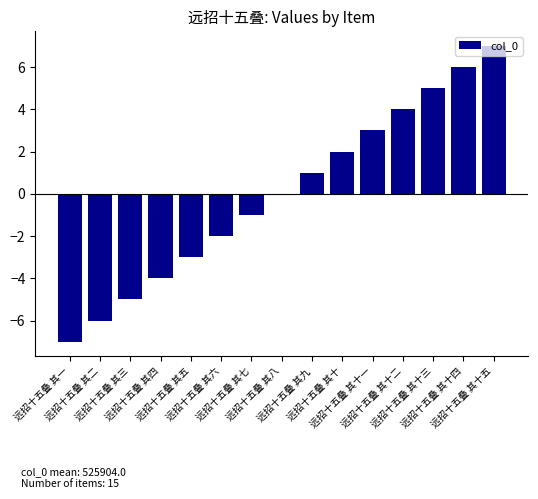

Does the chart contain stacked bars?

No